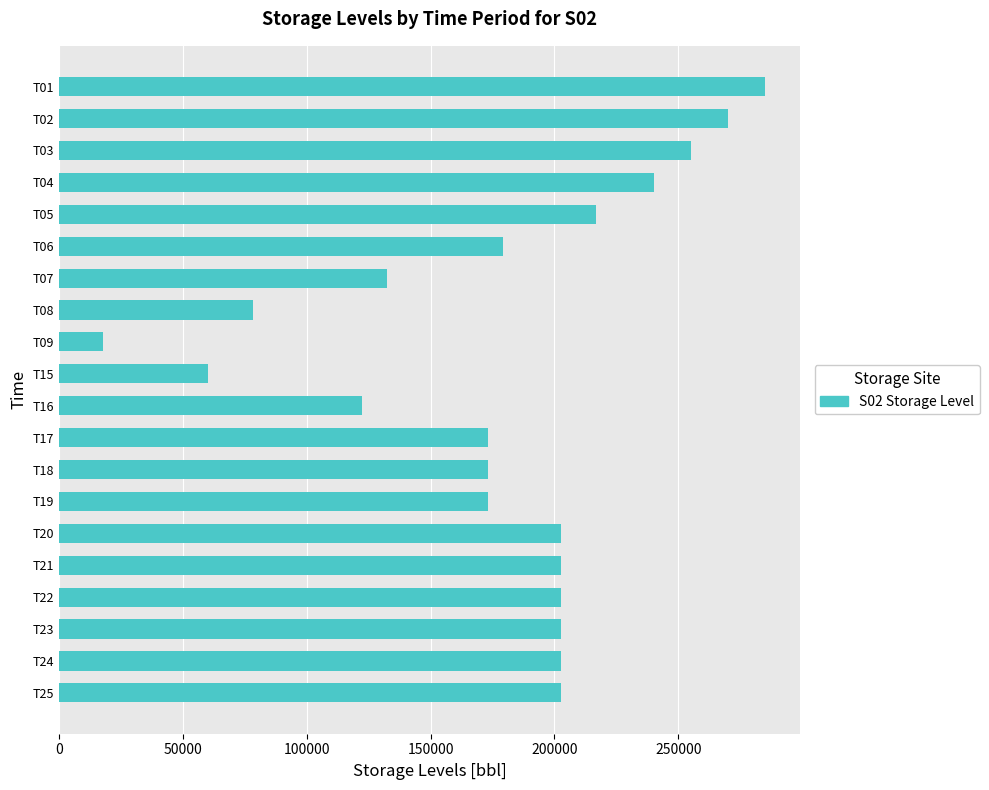

How many bars are there in total?

20